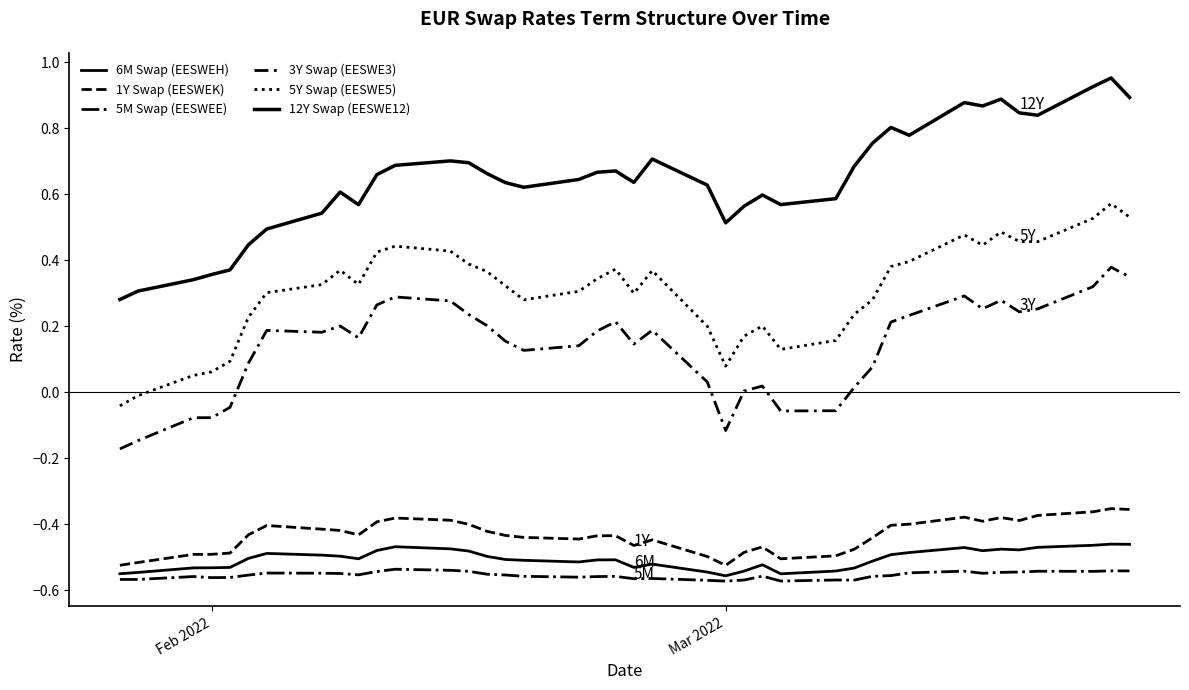

Does the chart have visible grid lines?

No